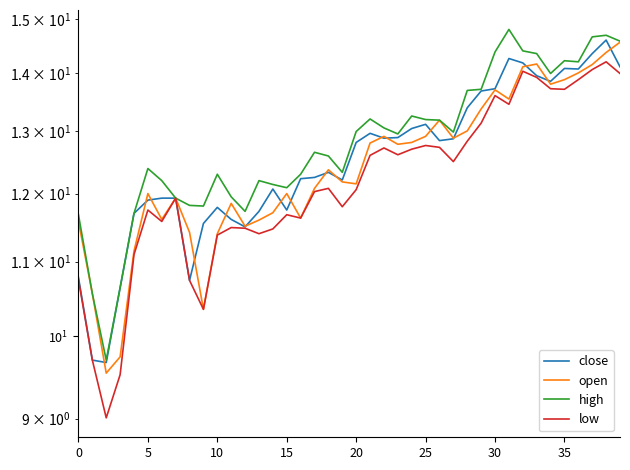

Which series has the widest spread of values?

low